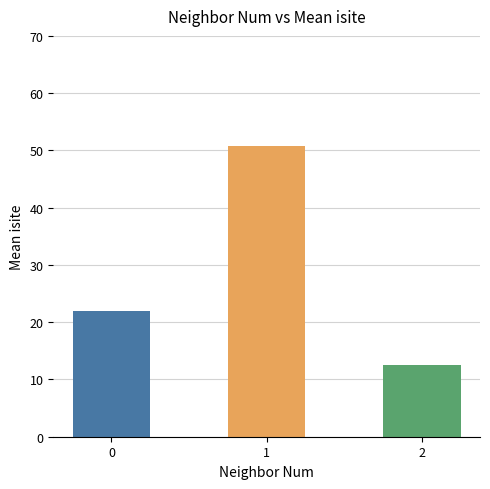

Reading right to left, what are all the values shown in this chart?

2=12.5	1=50.8	0=22.0